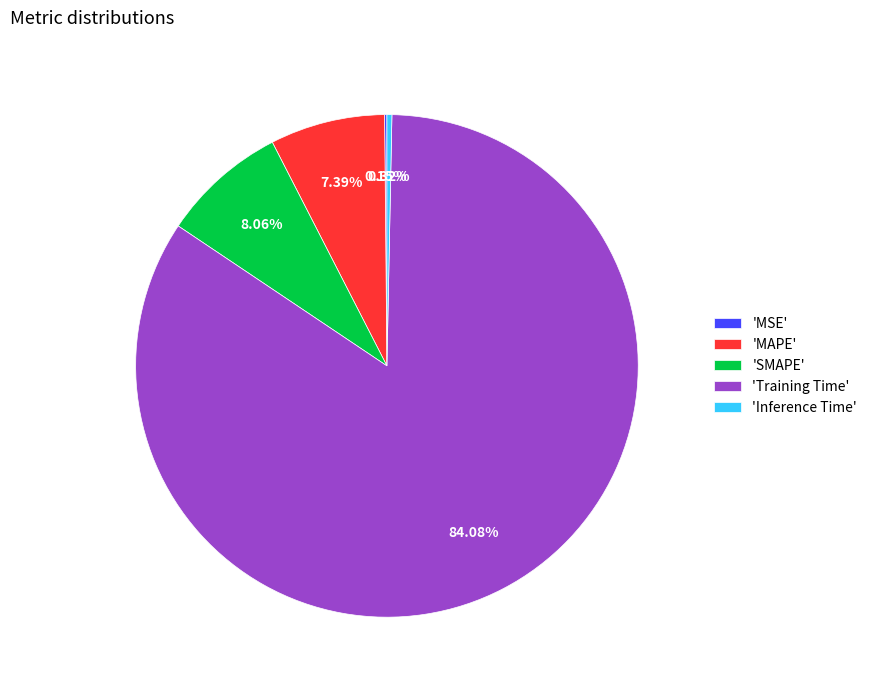

Do 'MAPE' and 'Inference Time' together represent more than half of the pie?

No